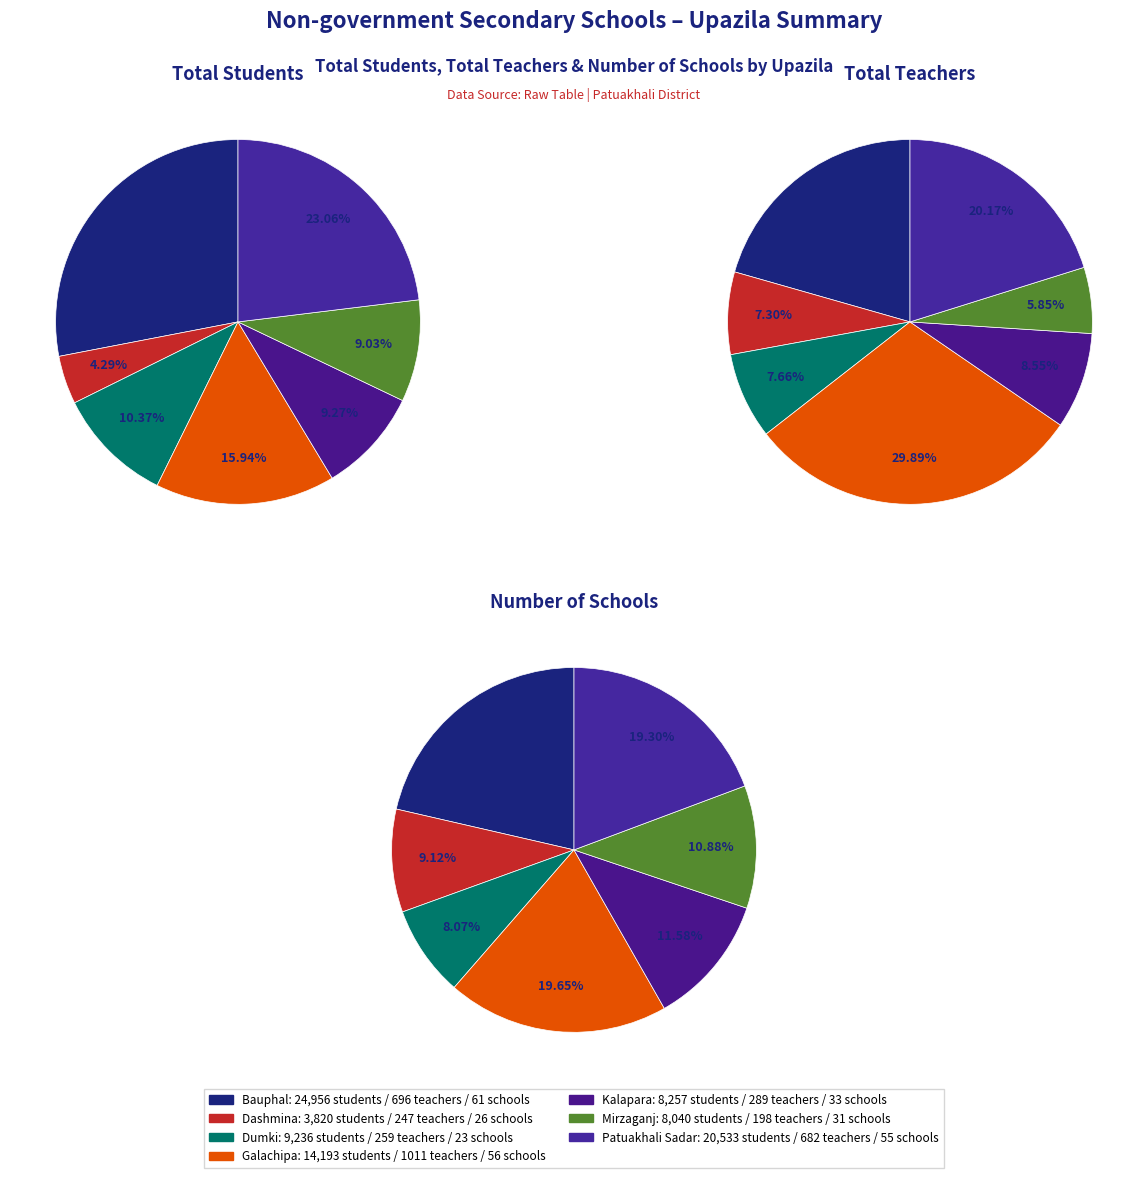

What percentage do Galachipa and Bauphal together represent?

49.4%